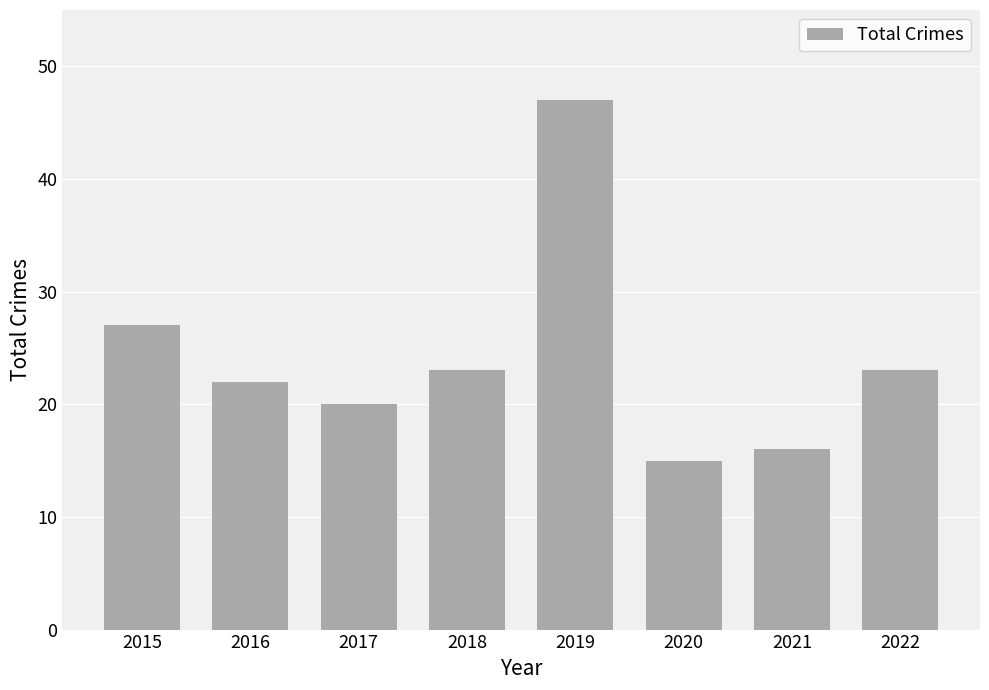

Which has a higher value, 2015 or 2019?

2019